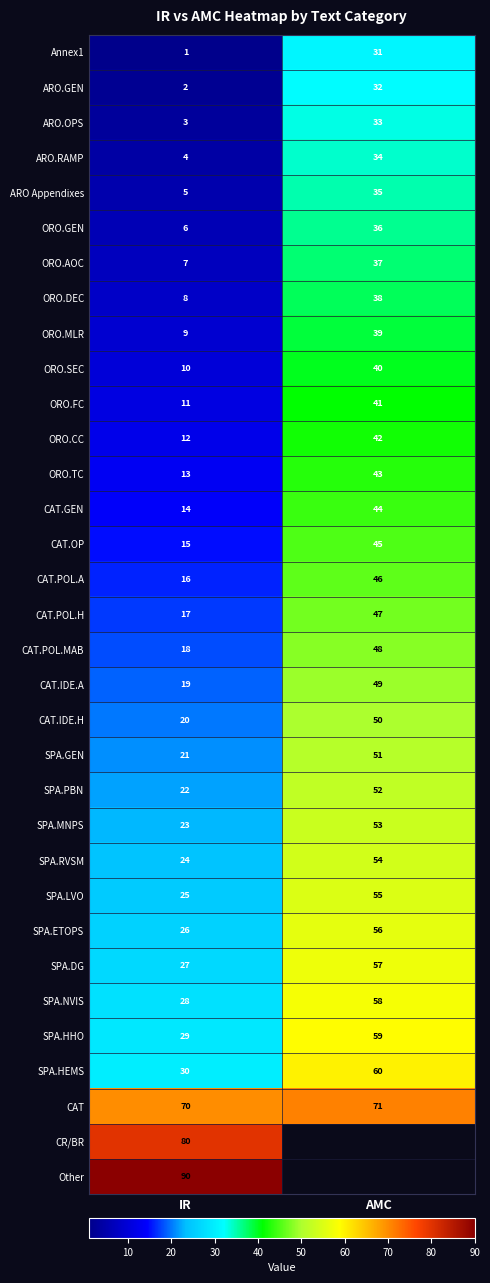

The value of ARO.GEN at IR is 3.3. True or false?

False